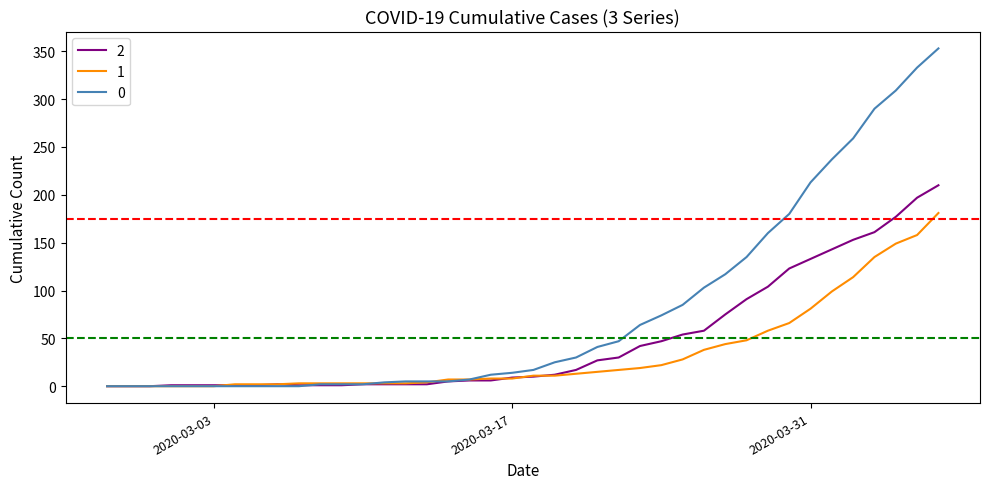

Does the chart have visible grid lines?

No